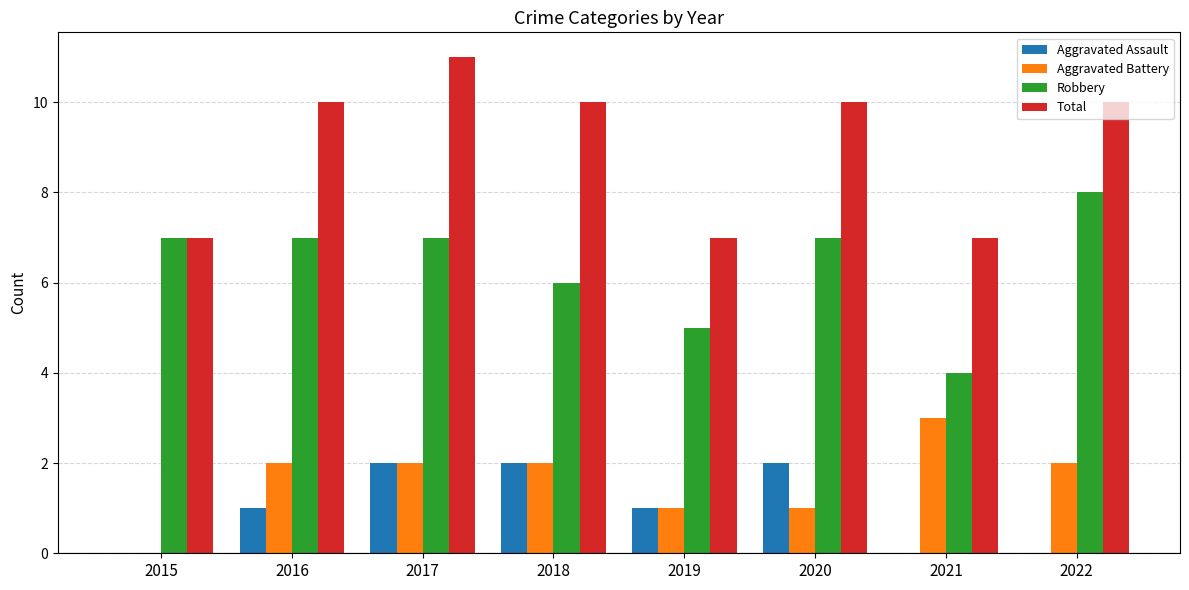

What is the total value across all series at 2017?

22